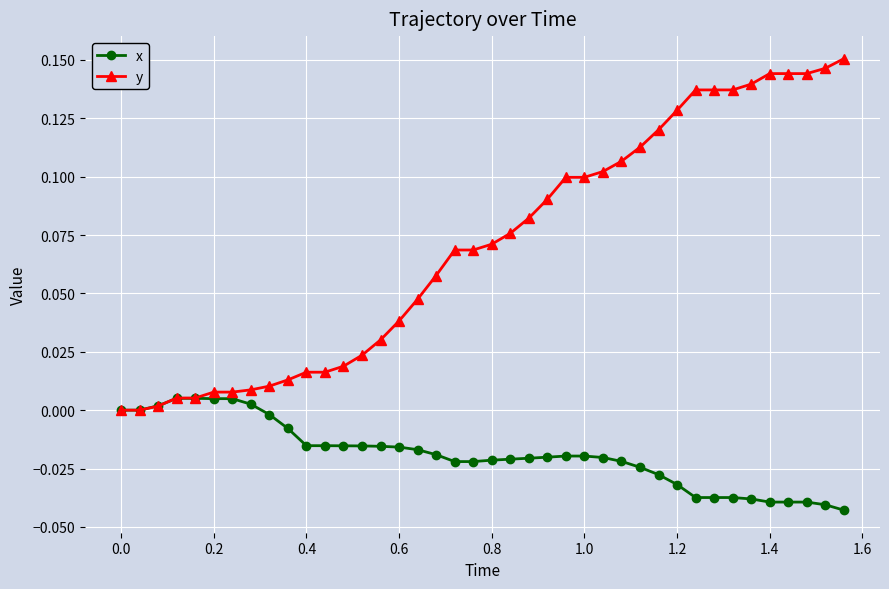

Which series has the largest range (max minus min)?

y